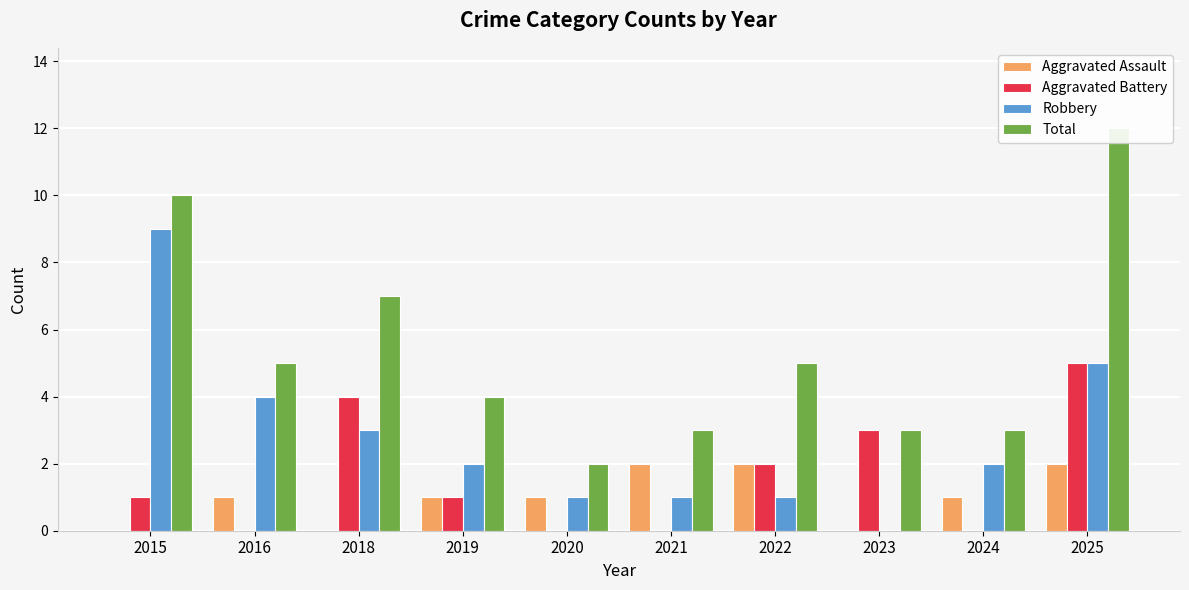

Which series changed the most between 2022 and 2024?

Aggravated Battery